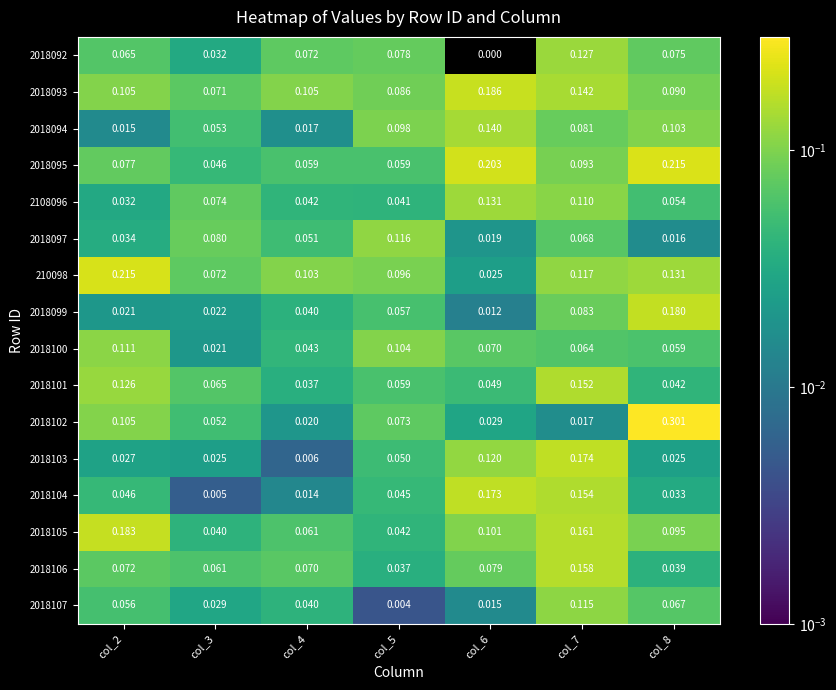

Is the value of 2018092 at col_7 greater than the value of 2018107 at col_7?

Yes